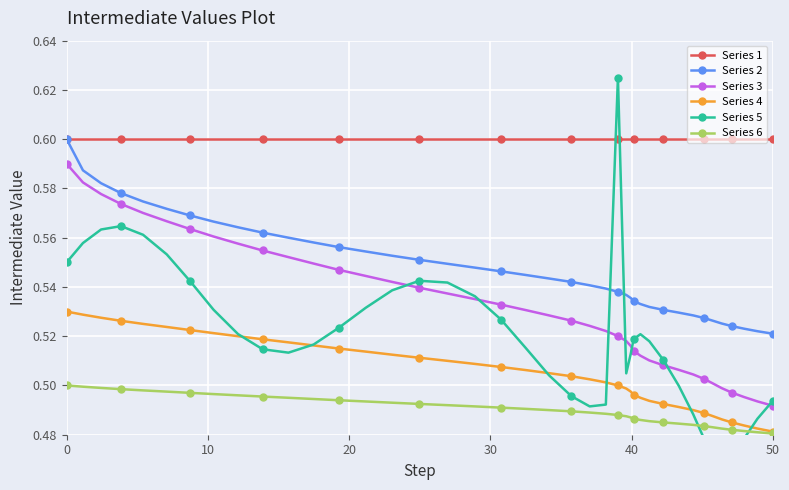

What are all the series names shown in the legend?

Series 1, Series 2, Series 3, Series 4, Series 5, Series 6